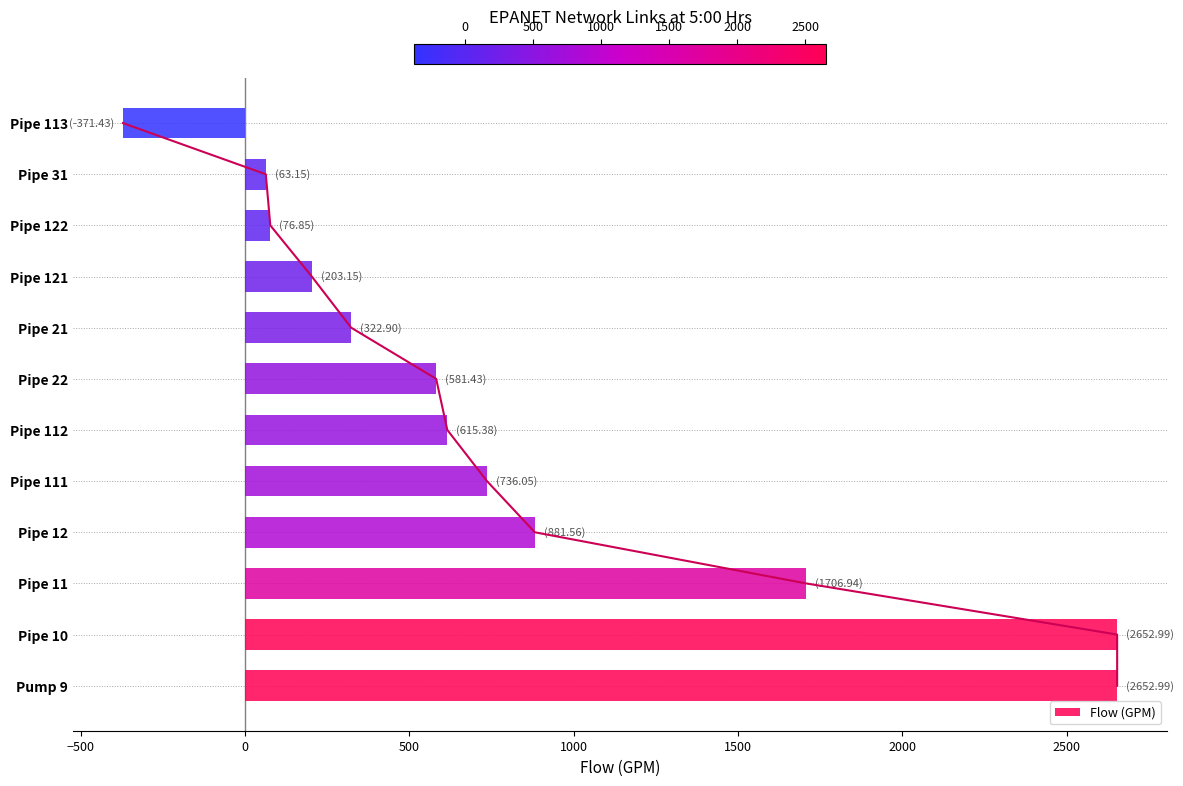

What is the sum of all Flow (GPM) values?

10122.0